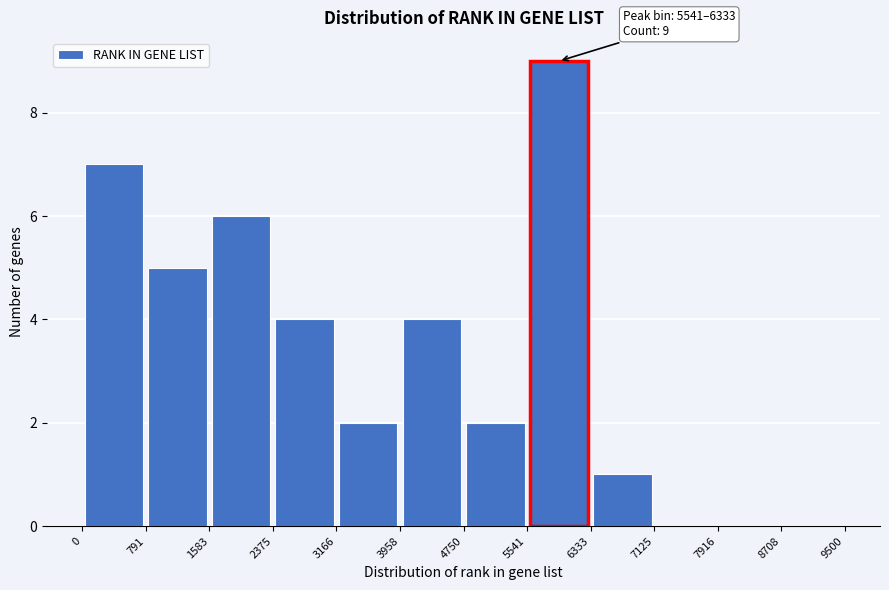

Over which range of the x-axis is the bar tallest?

5541 to 6333